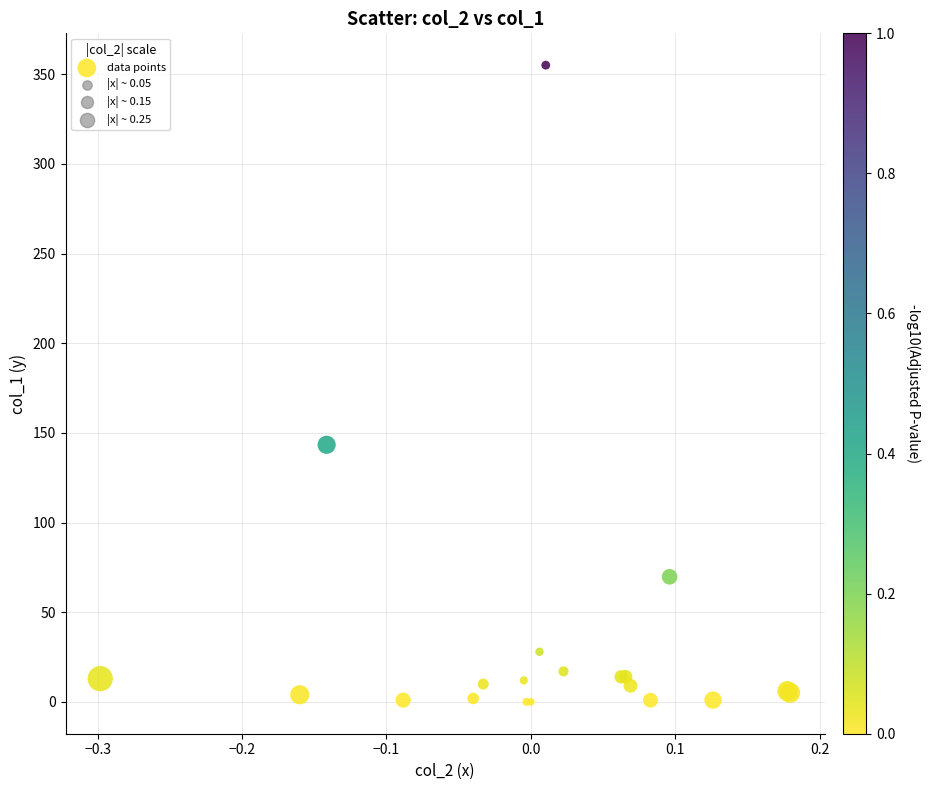

What Y value in the scatter plot is closest to 177?

143.4